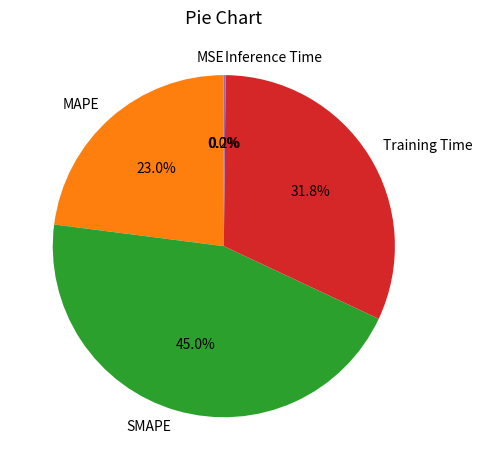

How much of the chart is everything except SMAPE?

55.0%